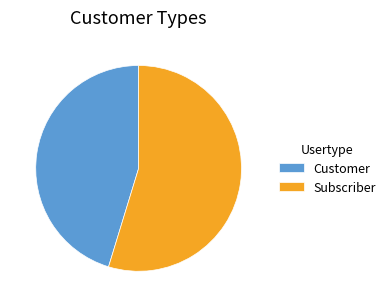

Is it true that Subscriber is 65% of the pie?

False